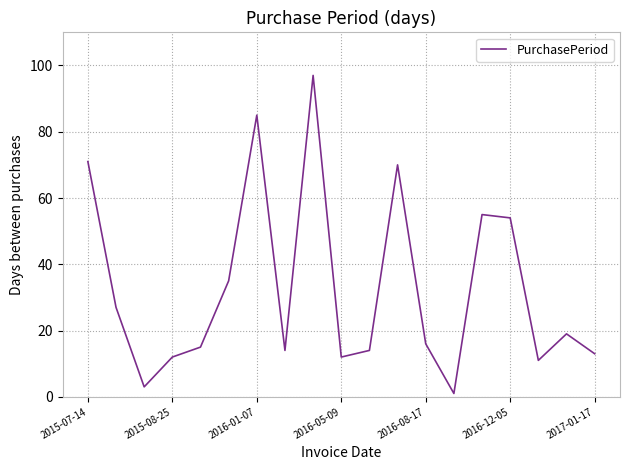

What is the difference between the maximum and minimum values?

96